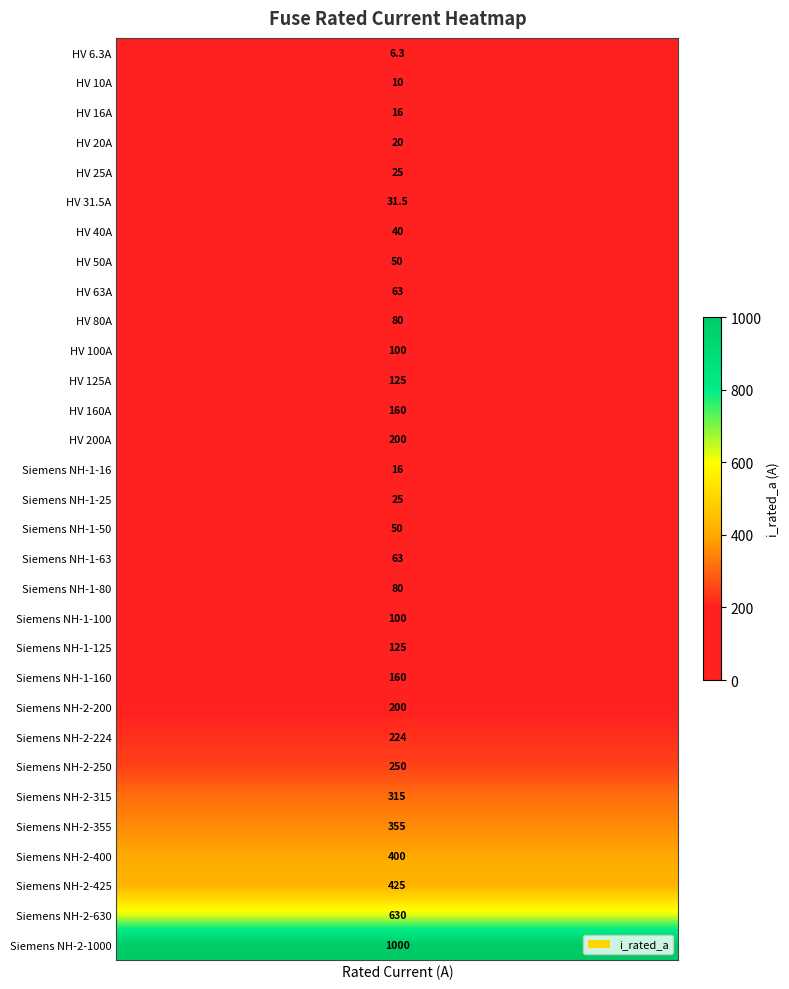

What is the sum of all values?

5344.8